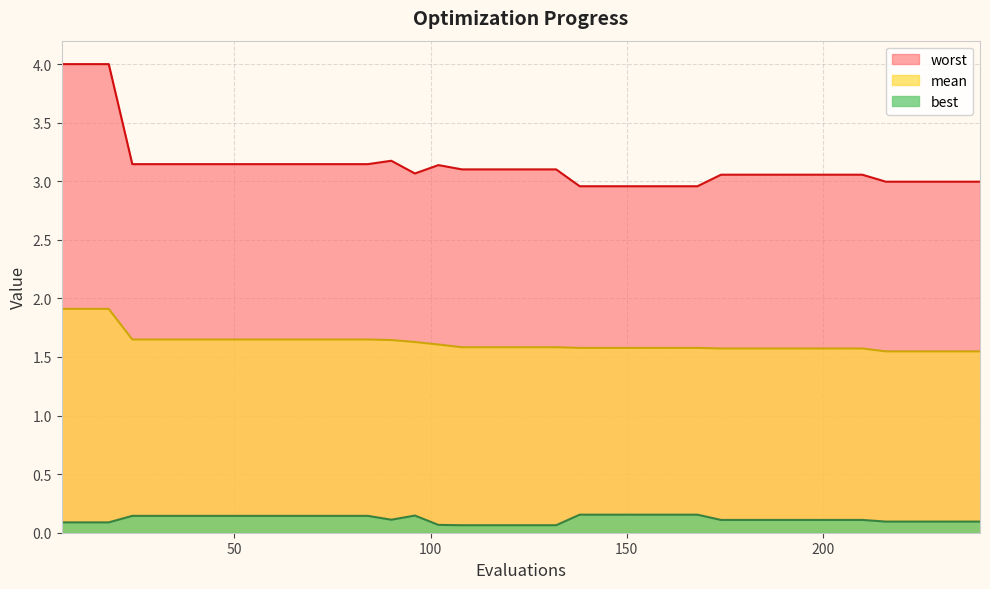

Rank the series by their average value, from lowest to highest.

best, mean, worst